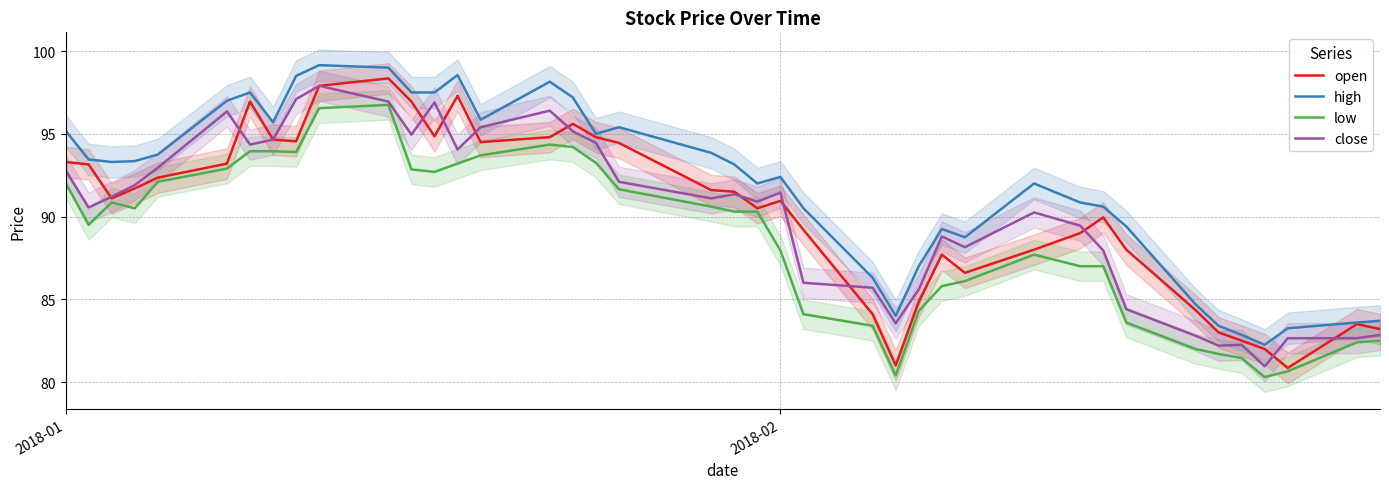

What is the difference between the second highest and minimum values in the low series?

16.2